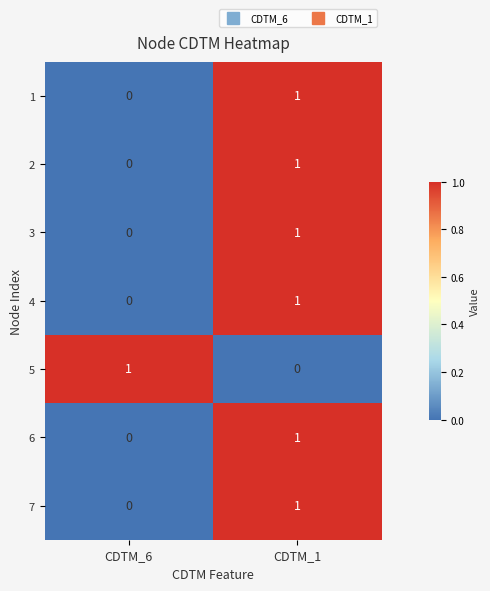

What is the total value across all series at CDTM_6?

1